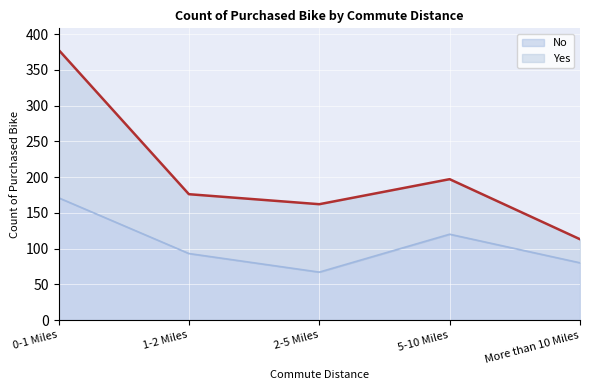

What is the sum of all values?

531